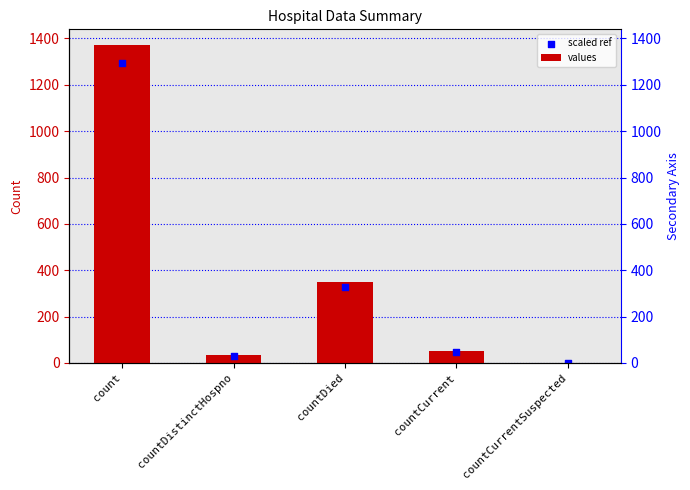

Which series has the widest spread of Y values?

values